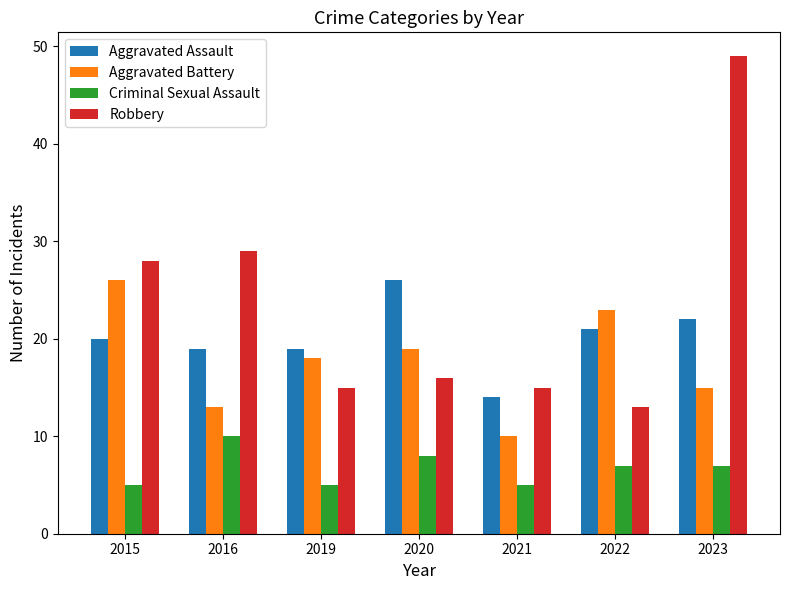

What are all the series names shown in the legend?

Aggravated Assault, Aggravated Battery, Criminal Sexual Assault, Robbery